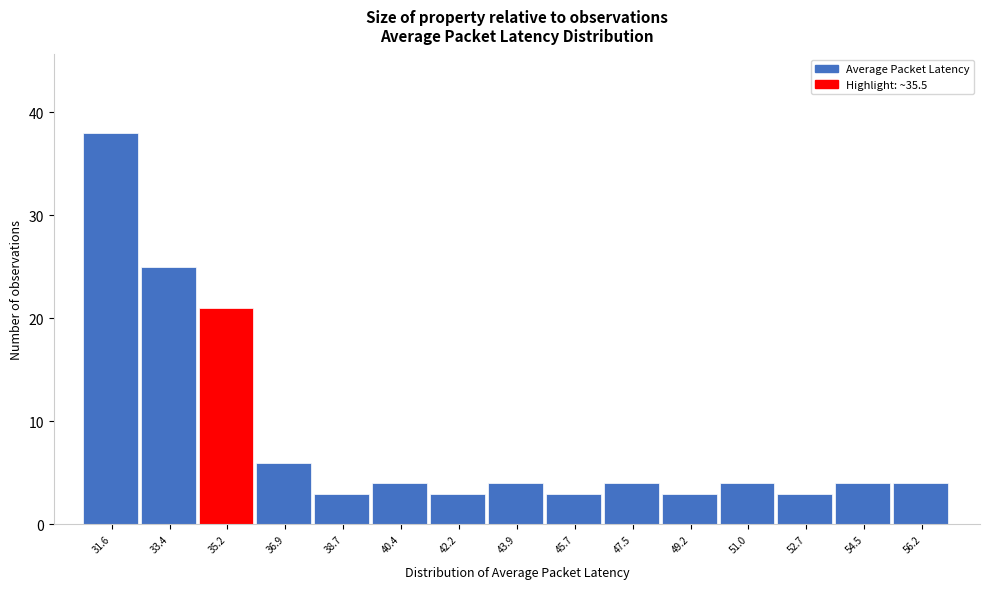

Reading right to left, list all the values displayed in this chart.

4	4	3	4	3	4	3	4	3	4	3	6	21	25	38